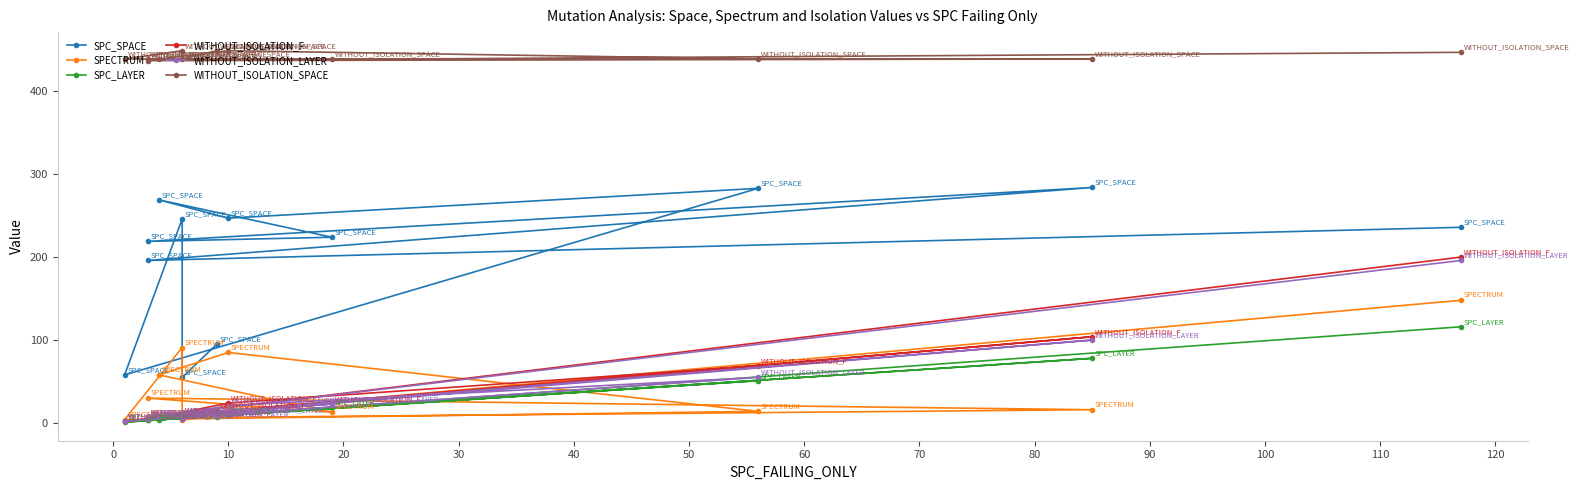

In SPECTRUM, how many points are lower than both neighbors (excluding endpoints)?

4